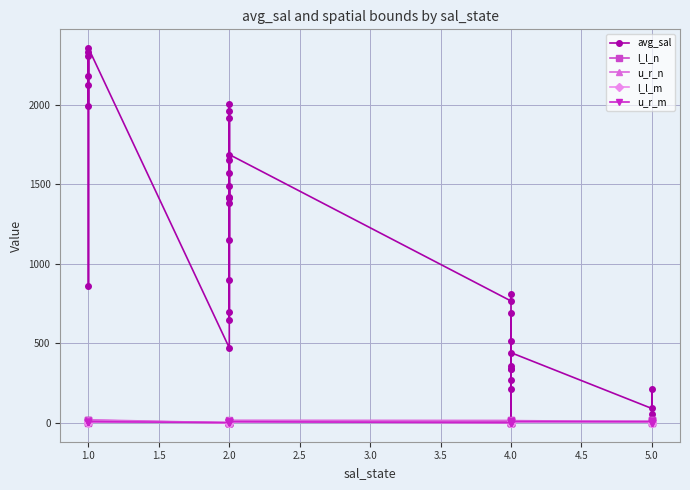

Which series has the largest range (max minus min)?

avg_sal